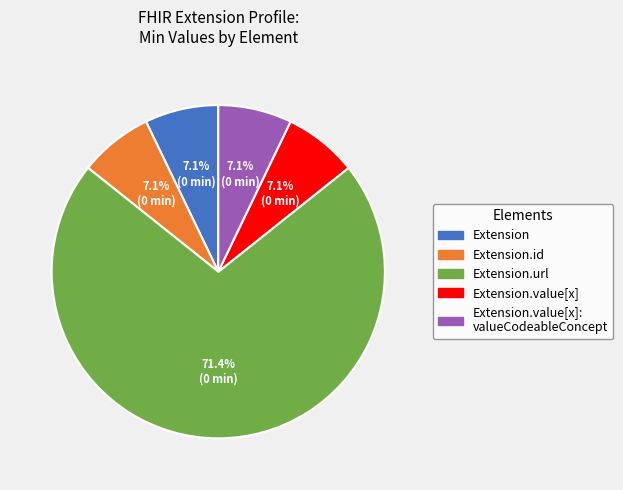

Which category has the biggest portion of the pie?

Extension.url